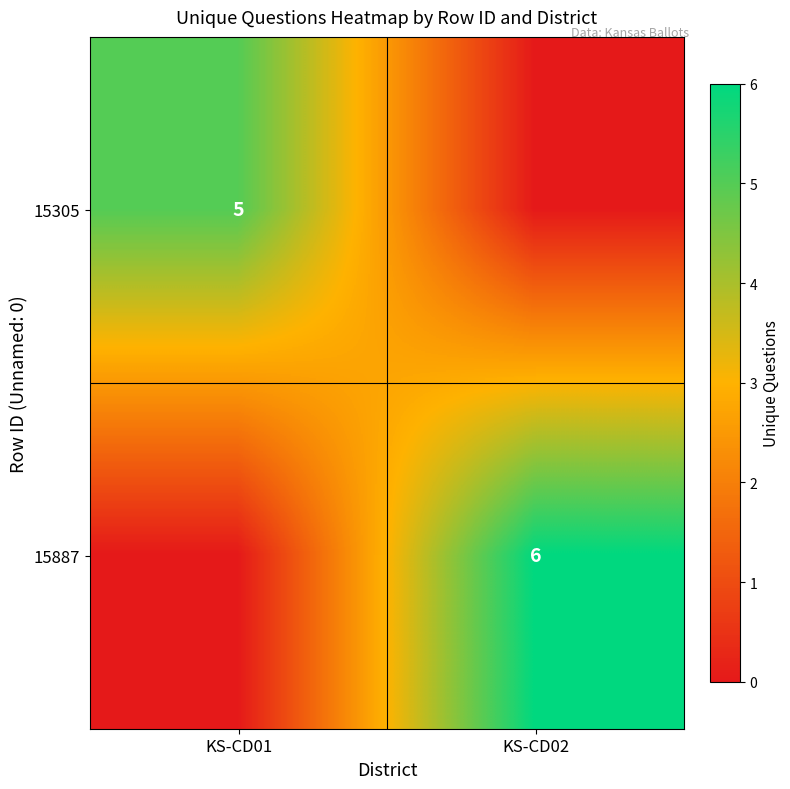

At which category is the sum across all series the highest?

KS-CD02